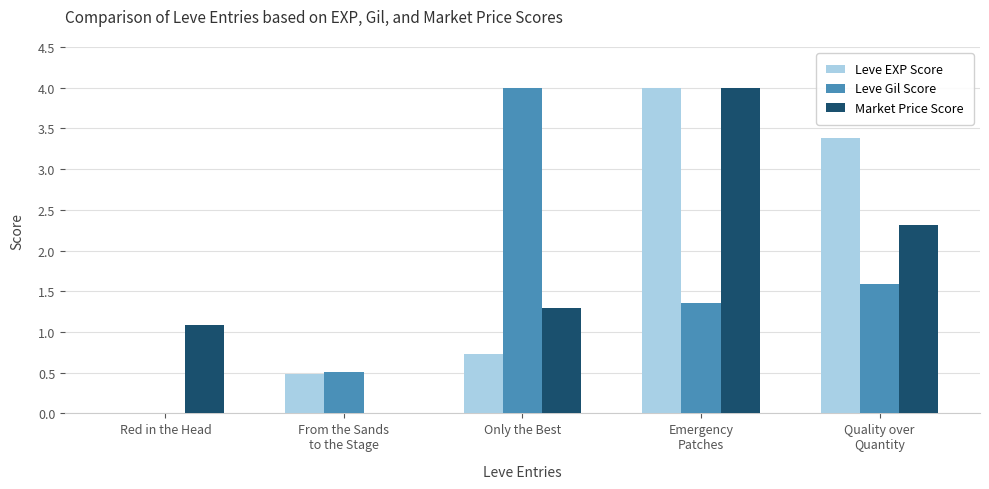

Reading left to right, what are all the values shown in this chart?

Leve EXP Score: 0.0	0.5	0.7	4.0	3.4
Leve Gil Score: 0.0	0.5	4.0	1.4	1.6
Market Price Score: 1.1	0.0	1.3	4.0	2.3